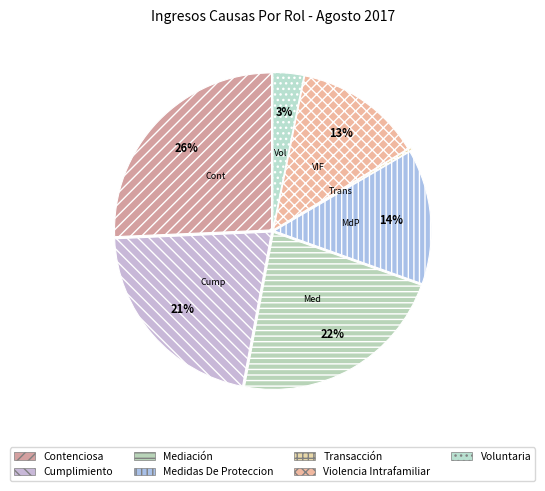

To the nearest percent, what is the difference between the Transacción and Mediación slice percentages?

22%